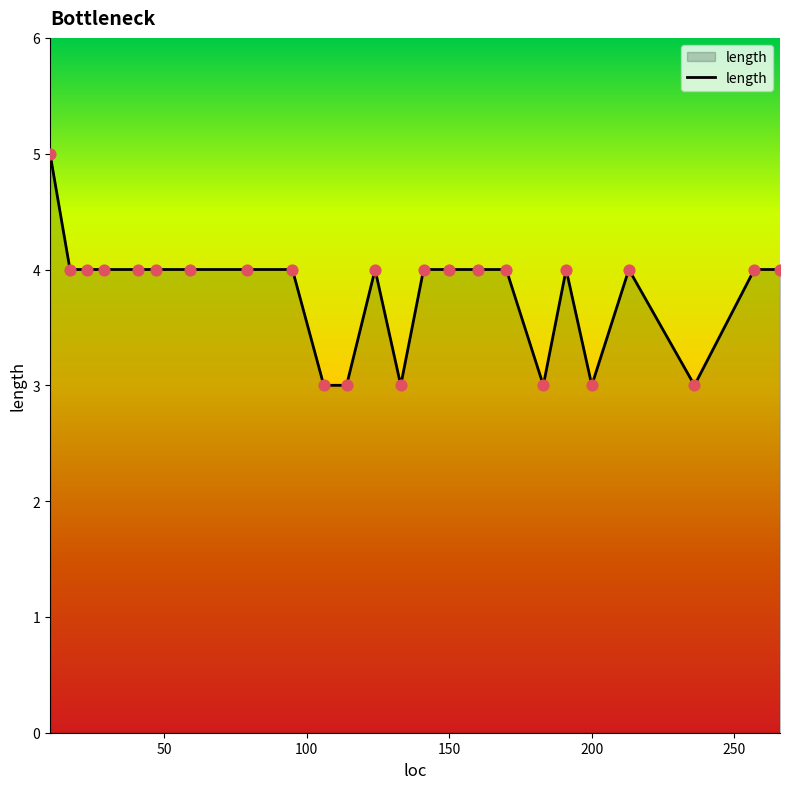

What is the smallest value displayed?

3